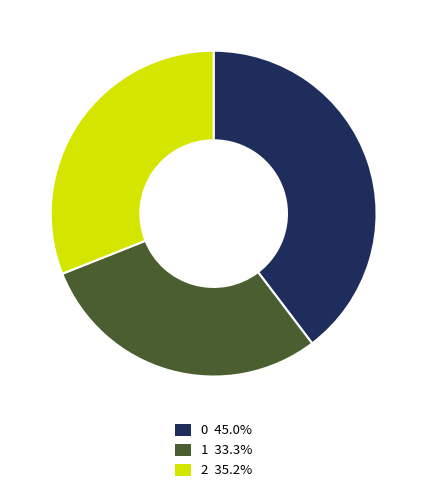

Rank the categories by value from lowest to highest.

1, 2, 0